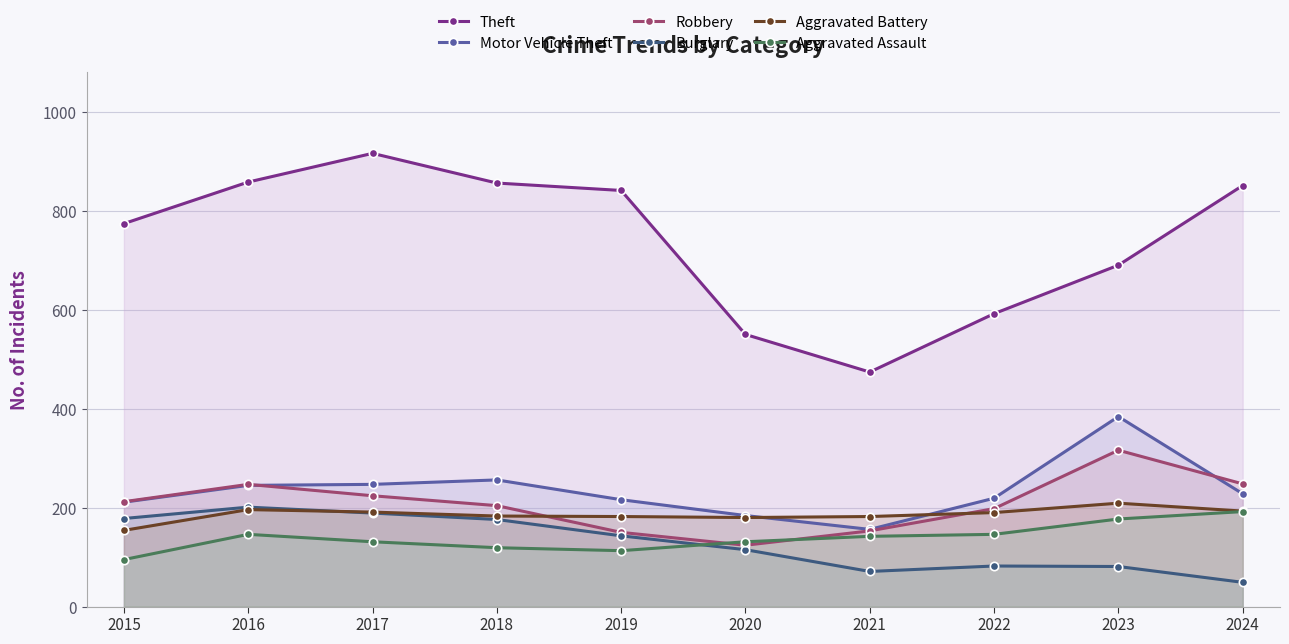

Read the Theft value at 2021.

474